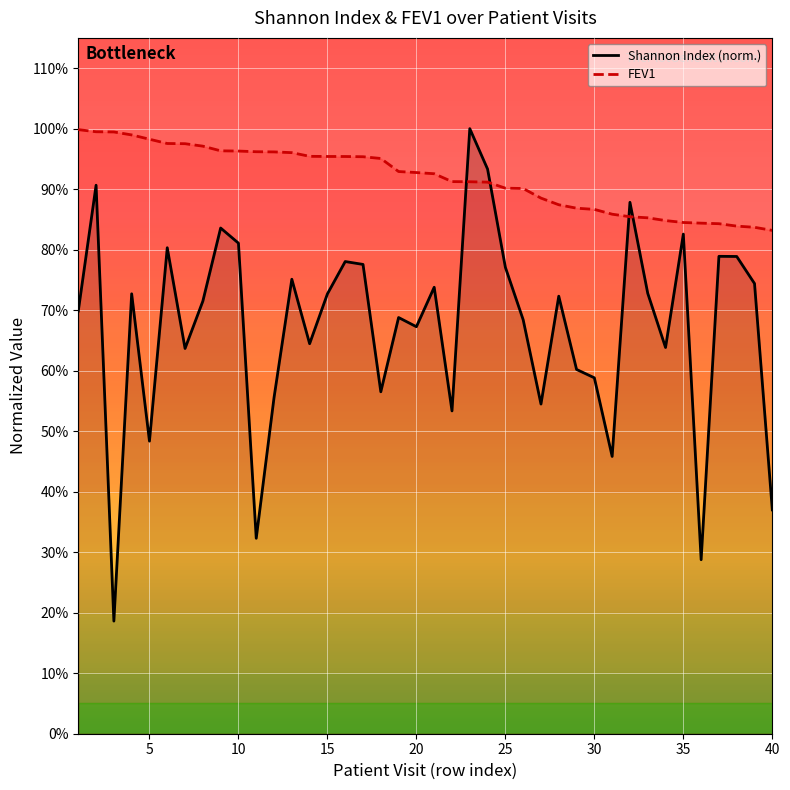

Read the Shannon Index (norm.) value at 10.

0.8